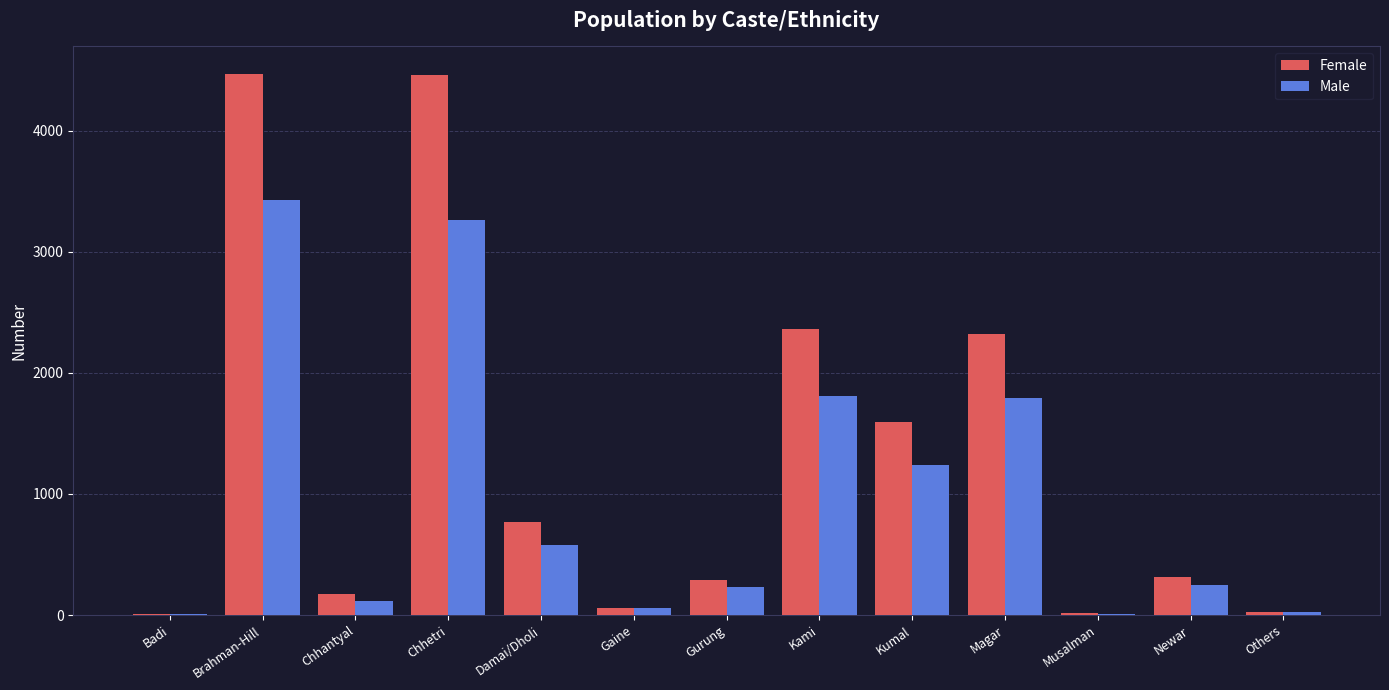

Which series has the largest total across all categories?

Female